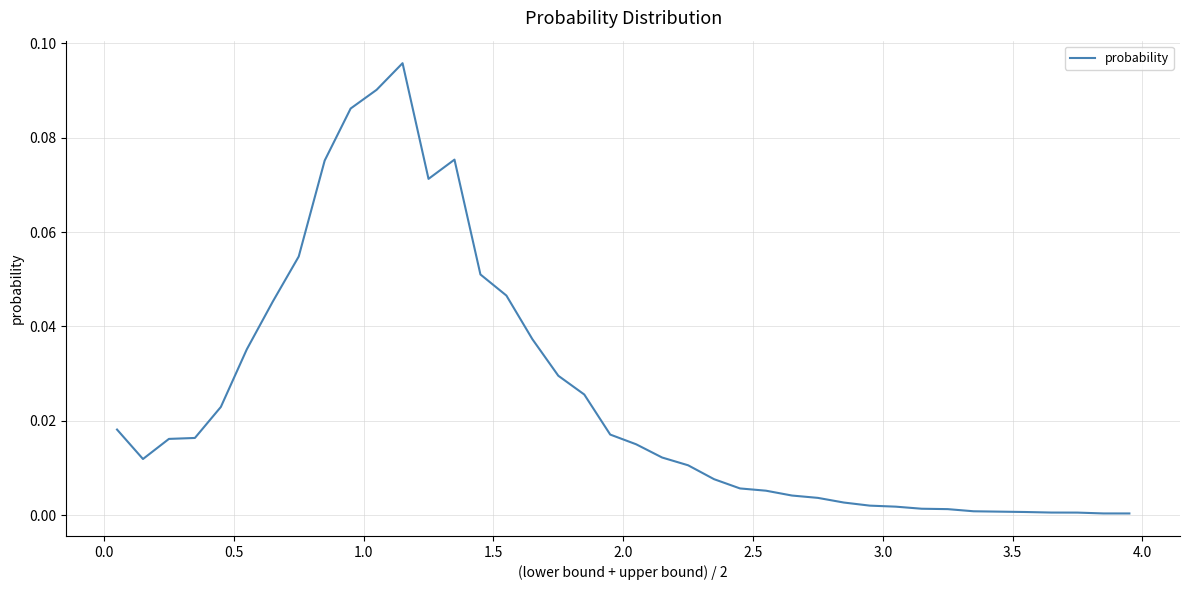

Does the chart display data point markers on the line(s)?

No